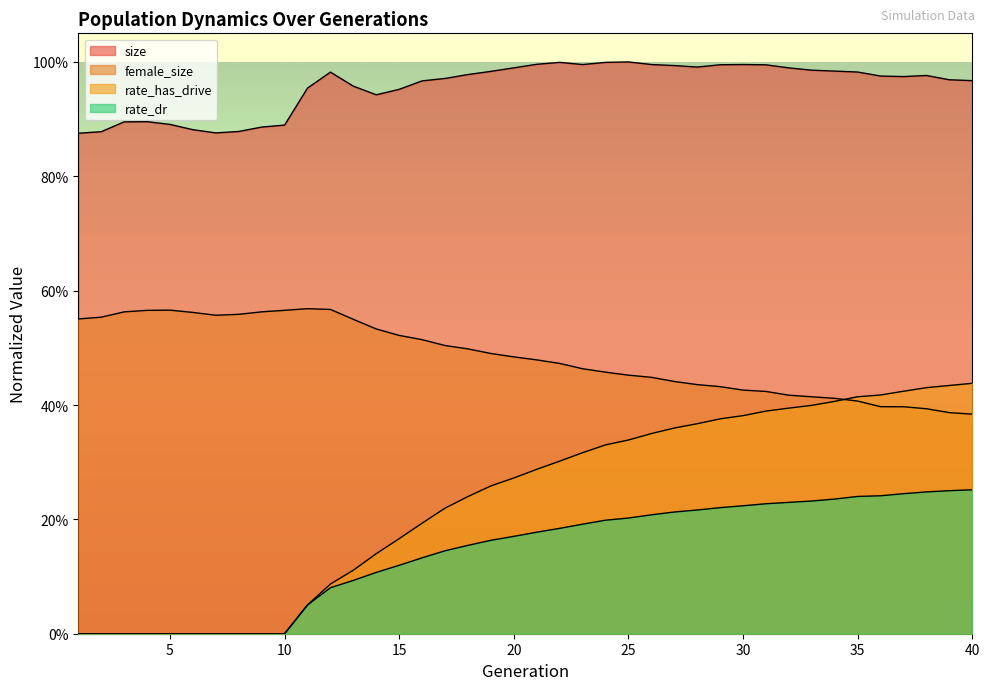

Reading left to right, what are all the values shown in this chart?

size: 1=0.9	2=0.9	3=0.9	4=0.9	5=0.9	6=0.9	7=0.9	8=0.9	9=0.9	10=0.9	11=1.0	12=1.0	13=1.0	14=0.9	15=1.0	16=1.0	17=1.0	18=1.0	19=1.0	20=1.0	21=1.0	22=1.0	23=1.0	24=1.0	25=1.0	26=1.0	27=1.0	28=1.0	29=1.0	30=1.0	31=1.0	32=1.0	33=1.0	34=1.0	35=1.0	36=1.0	37=1.0	38=1.0	39=1.0	40=1.0
female_size: 1=0.6	2=0.6	3=0.6	4=0.6	5=0.6	6=0.6	7=0.6	8=0.6	9=0.6	10=0.6	11=0.6	12=0.6	13=0.5	14=0.5	15=0.5	16=0.5	17=0.5	18=0.5	19=0.5	20=0.5	21=0.5	22=0.5	23=0.5	24=0.5	25=0.5	26=0.4	27=0.4	28=0.4	29=0.4	30=0.4	31=0.4	32=0.4	33=0.4	34=0.4	35=0.4	36=0.4	37=0.4	38=0.4	39=0.4	40=0.4
rate_dr: 1=0.0	2=0.0	3=0.0	4=0.0	5=0.0	6=0.0	7=0.0	8=0.0	9=0.0	10=0.0	11=0.1	12=0.1	13=0.1	14=0.1	15=0.1	16=0.1	17=0.1	18=0.2	19=0.2	20=0.2	21=0.2	22=0.2	23=0.2	24=0.2	25=0.2	26=0.2	27=0.2	28=0.2	29=0.2	30=0.2	31=0.2	32=0.2	33=0.2	34=0.2	35=0.2	36=0.2	37=0.2	38=0.2	39=0.3	40=0.3
rate_has_drive: 1=0.0	2=0.0	3=0.0	4=0.0	5=0.0	6=0.0	7=0.0	8=0.0	9=0.0	10=0.0	11=0.1	12=0.1	13=0.1	14=0.1	15=0.2	16=0.2	17=0.2	18=0.2	19=0.3	20=0.3	21=0.3	22=0.3	23=0.3	24=0.3	25=0.3	26=0.4	27=0.4	28=0.4	29=0.4	30=0.4	31=0.4	32=0.4	33=0.4	34=0.4	35=0.4	36=0.4	37=0.4	38=0.4	39=0.4	40=0.4